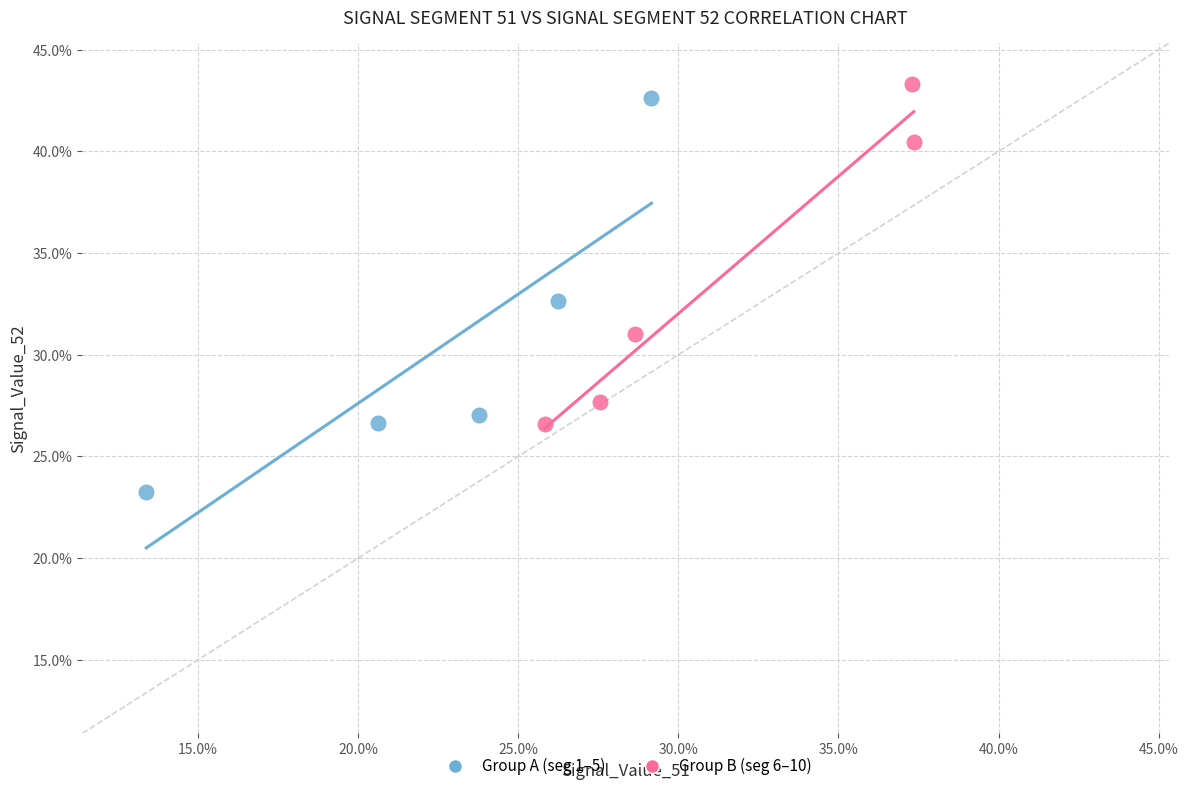

What are all the series names shown in the legend?

Group A (seg 1–5), Group B (seg 6–10)